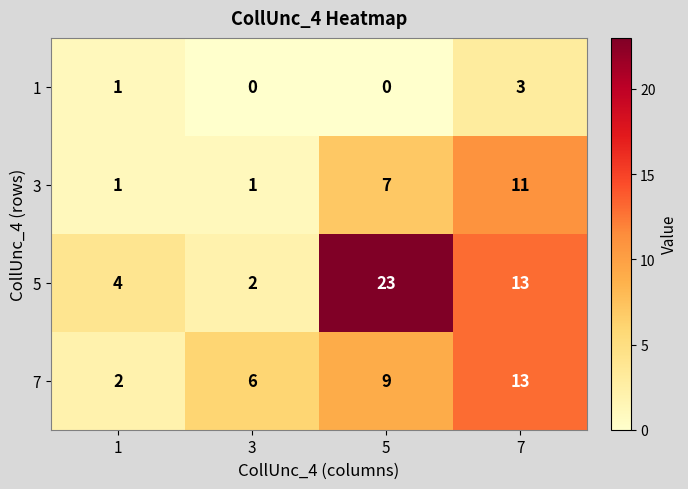

What is the sum of all 3 values?

20